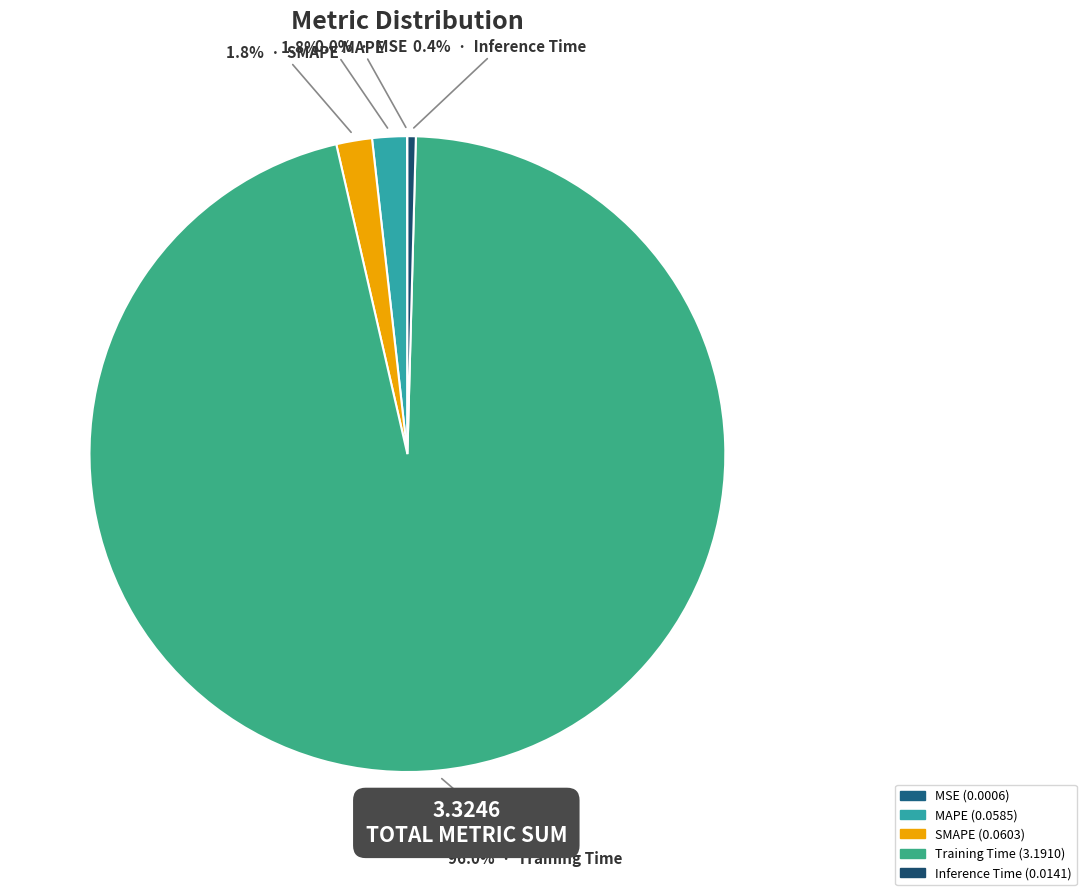

What percentage do SMAPE and MSE together represent?

1.8%